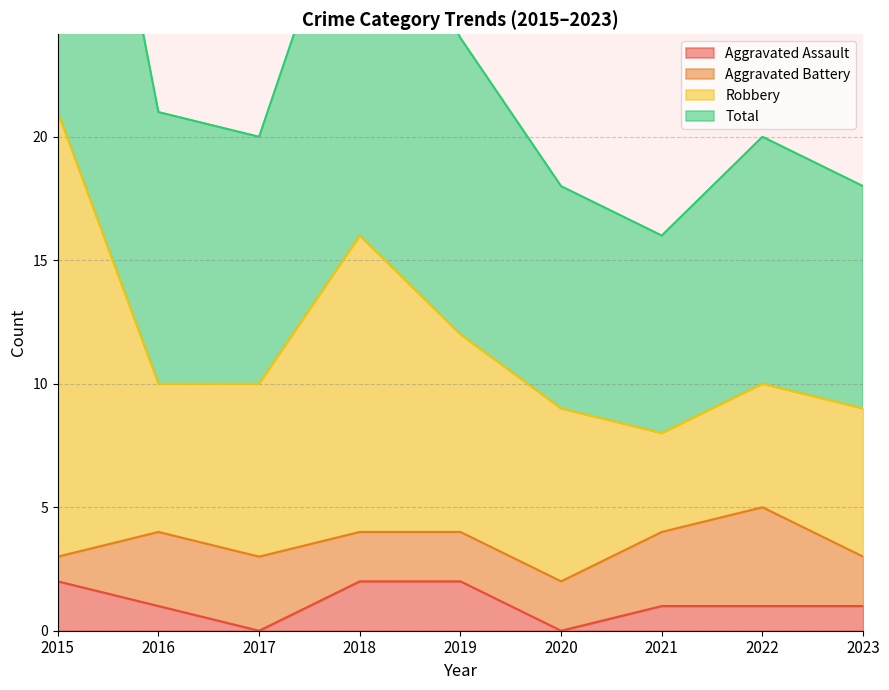

What is the average value of the Aggravated Assault series?

1